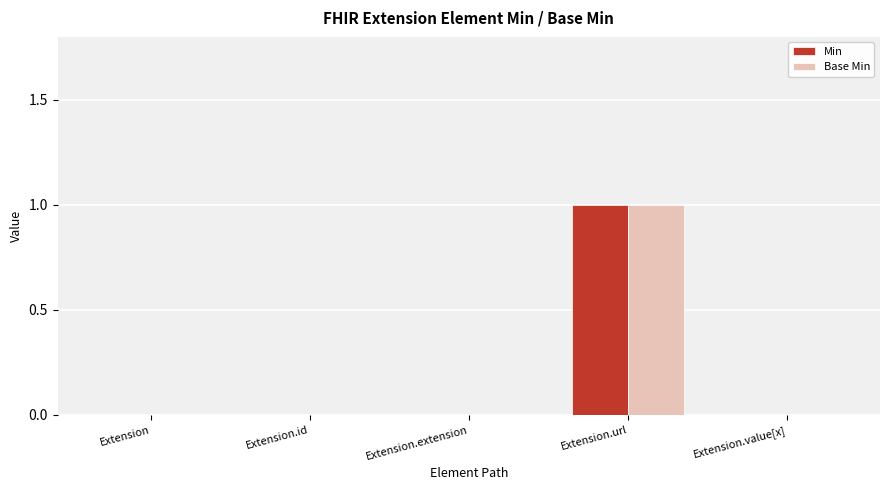

Reading right to left, list all the values displayed in this chart.

Min: Extension.value[x]=0	Extension.url=1	Extension.extension=0	Extension.id=0	Extension=0
Base Min: Extension.value[x]=0	Extension.url=1	Extension.extension=0	Extension.id=0	Extension=0